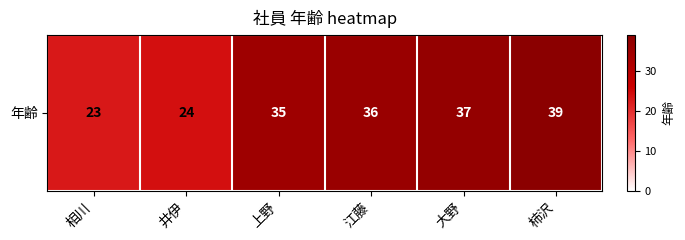

How many values are below 36?

3